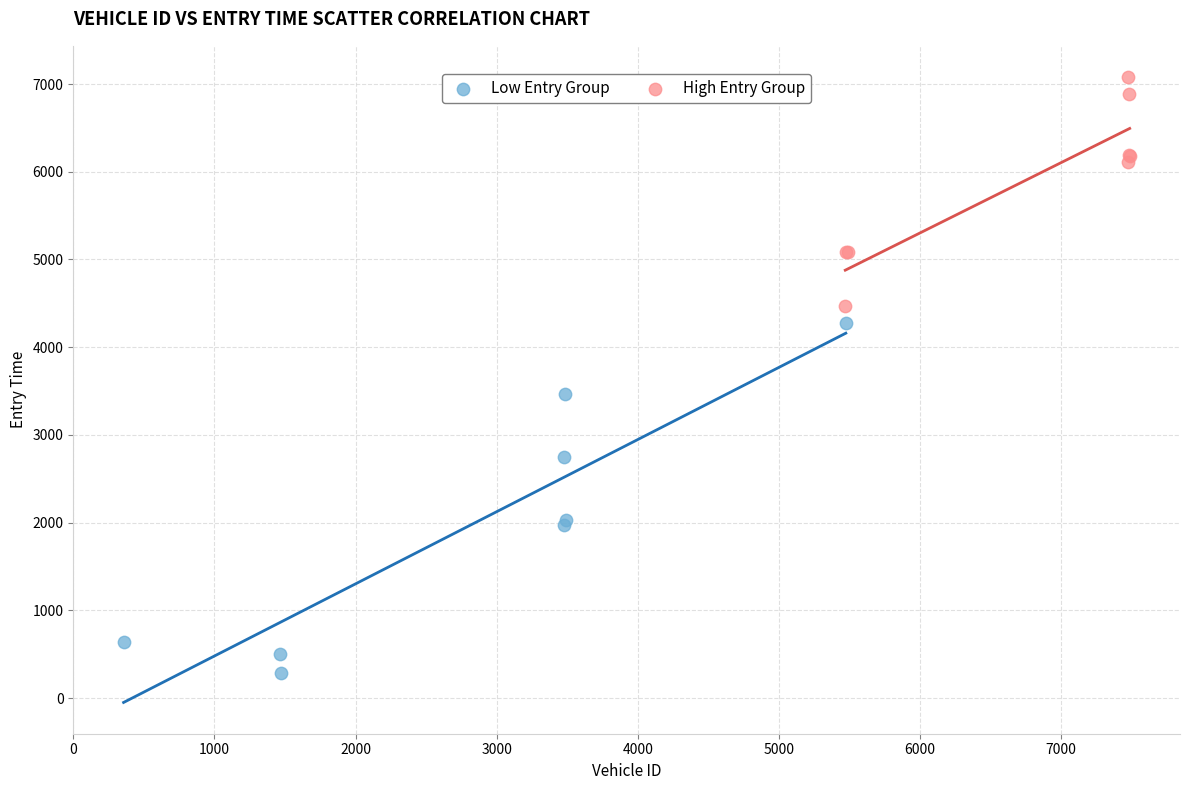

Which series has the largest Y range (max minus min)?

Low Entry Group